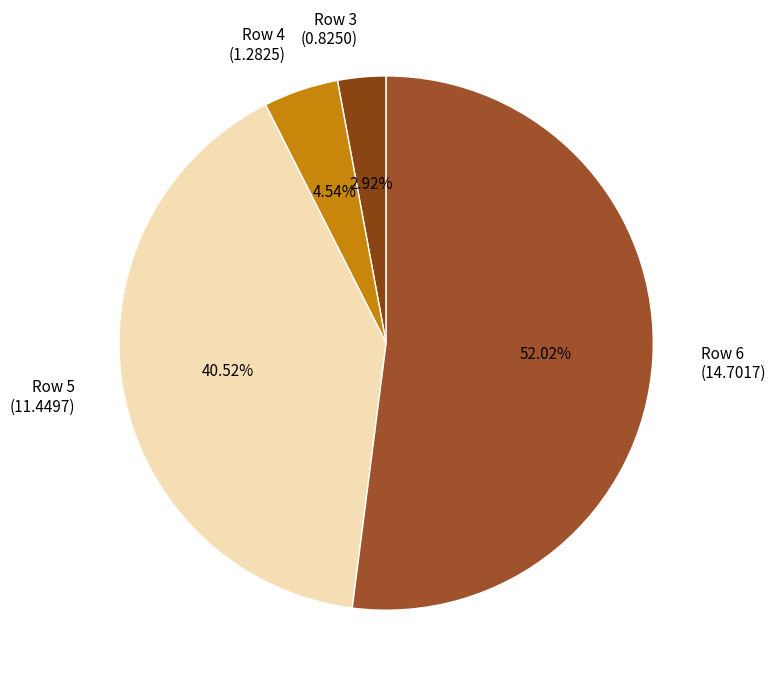

How many slices are in this pie chart?

4